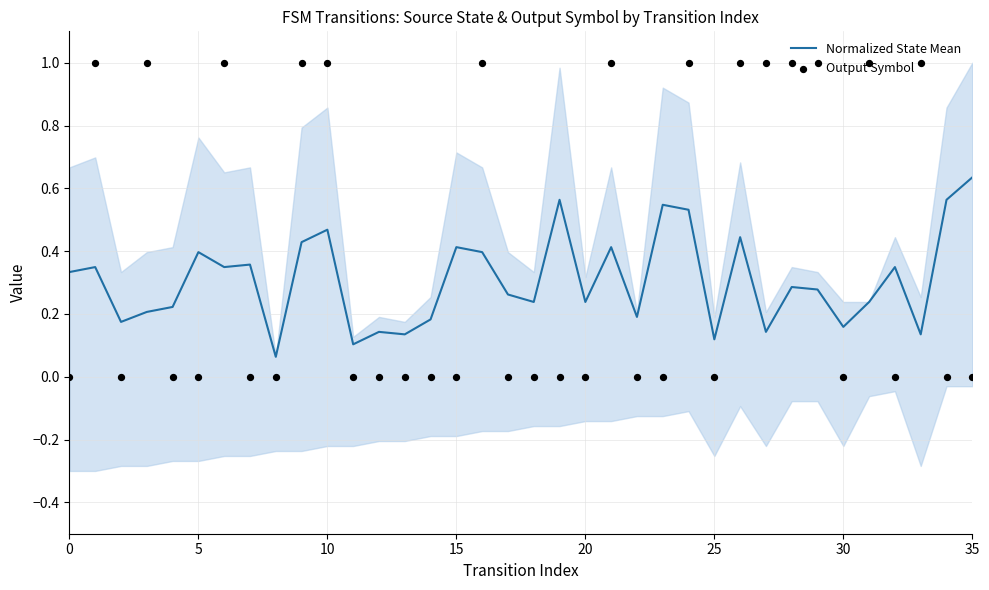

Which series reaches the minimum Y coordinate?

Output Symbol